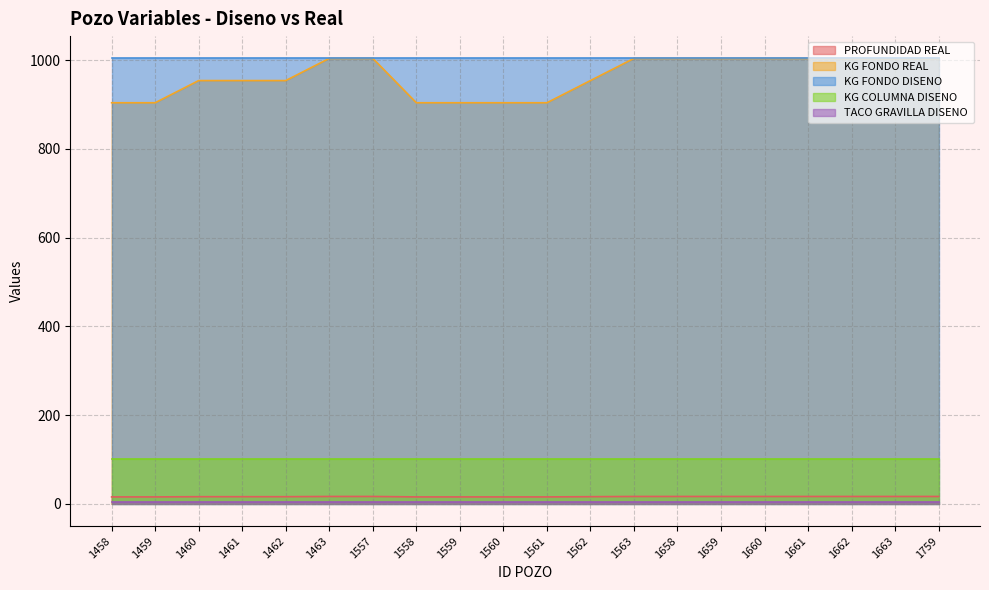

Which series has the largest total across all categories?

KG FONDO DISENO 